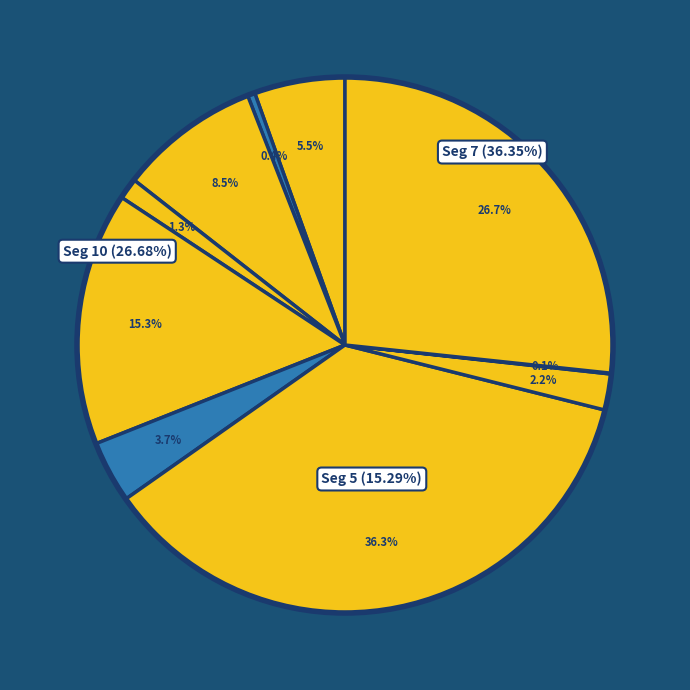

To the nearest percent, what portion does signal segment 5 represent?

15%